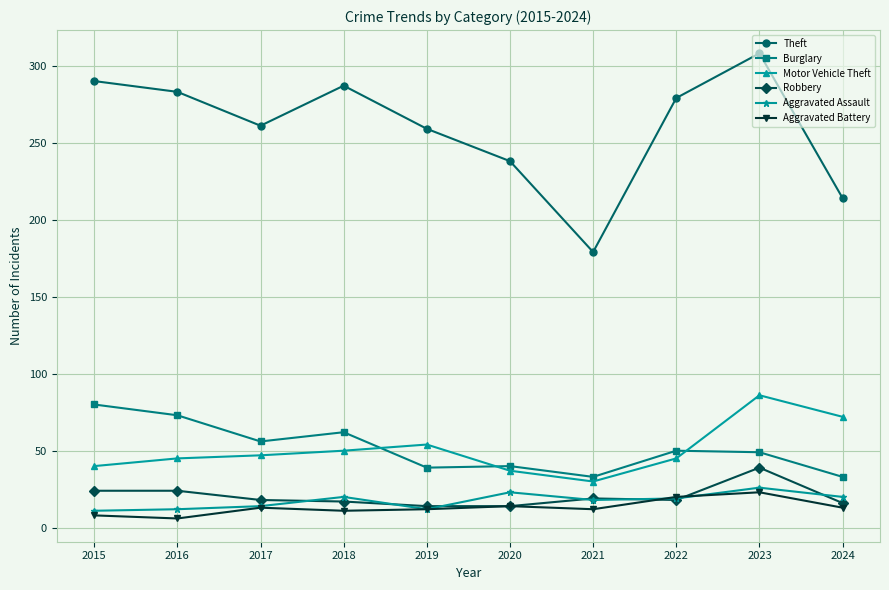

What is the spread (max minus min) of values at 2020?

224